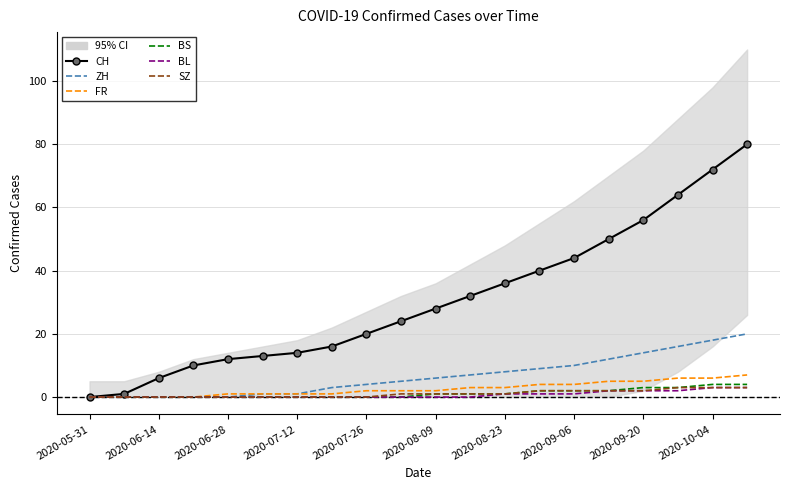

The ZH series shows 0 at 2020-07-12. True or false?

True